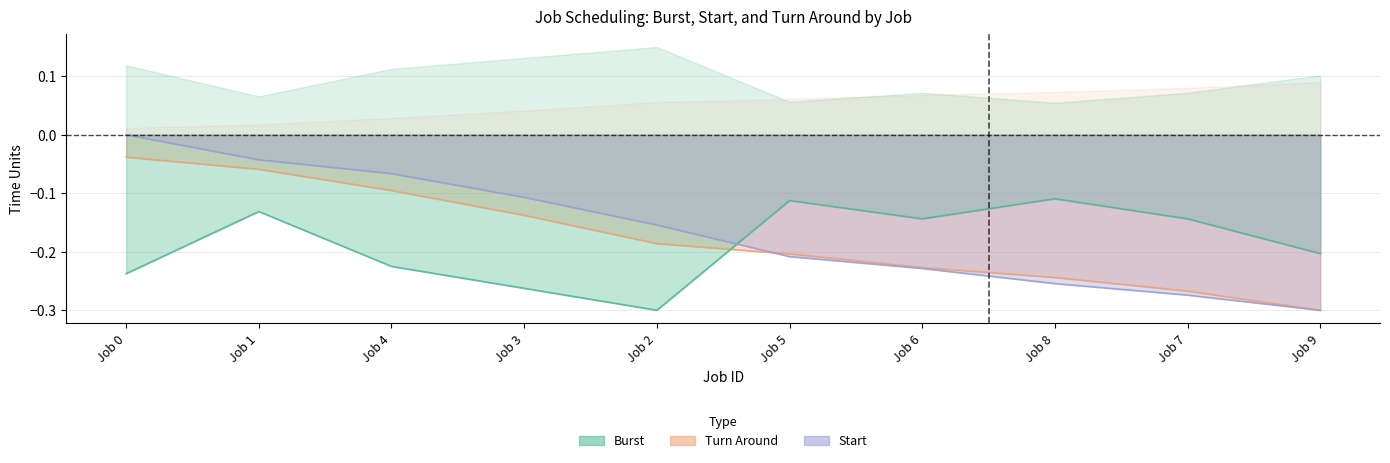

At which label is Start closest to 0?

Job 0